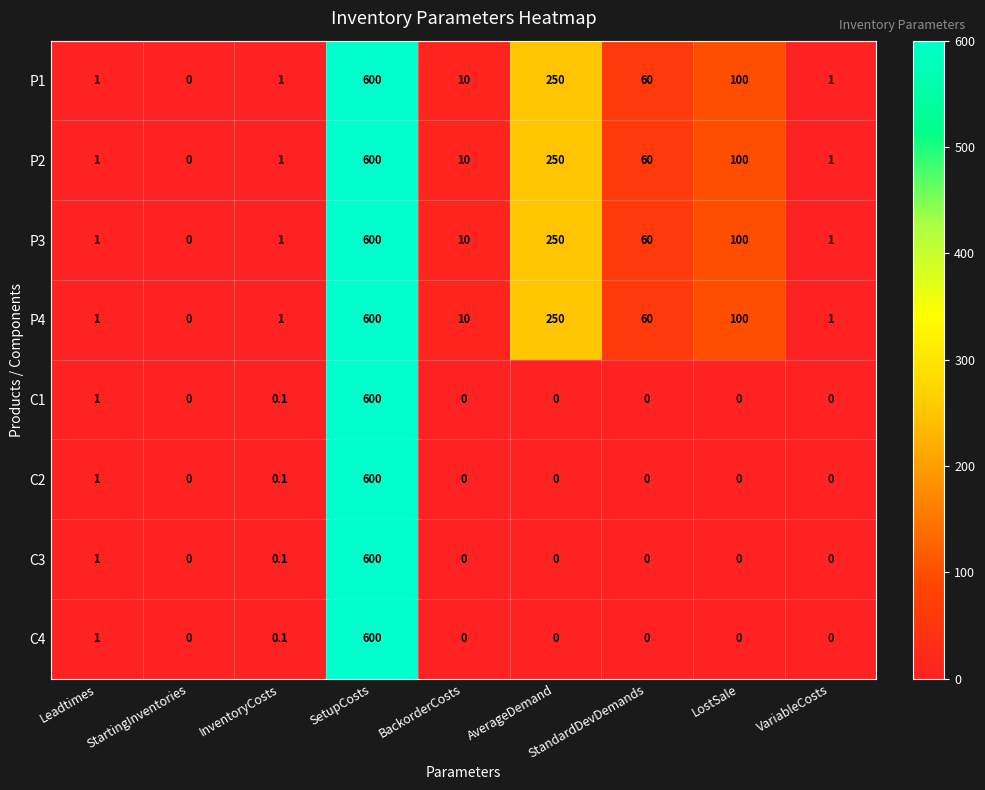

What is the sum of the P2 values at StandardDevDemands and VariableCosts?

61.0